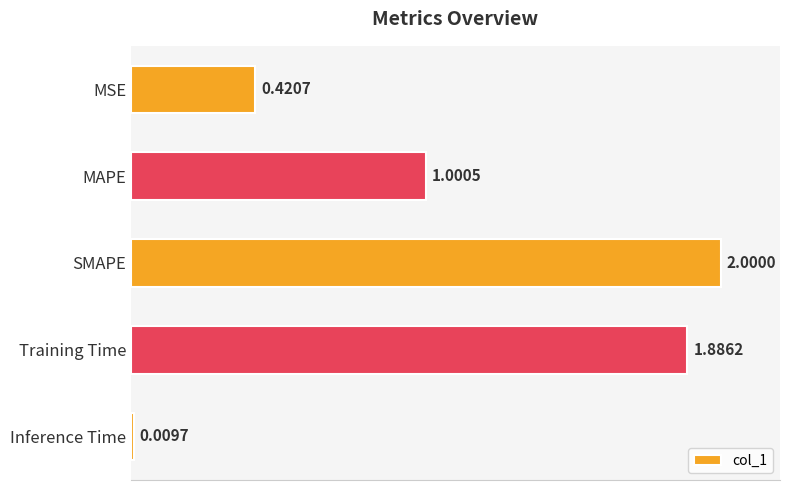

At which label is the value closest to 1?

MAPE